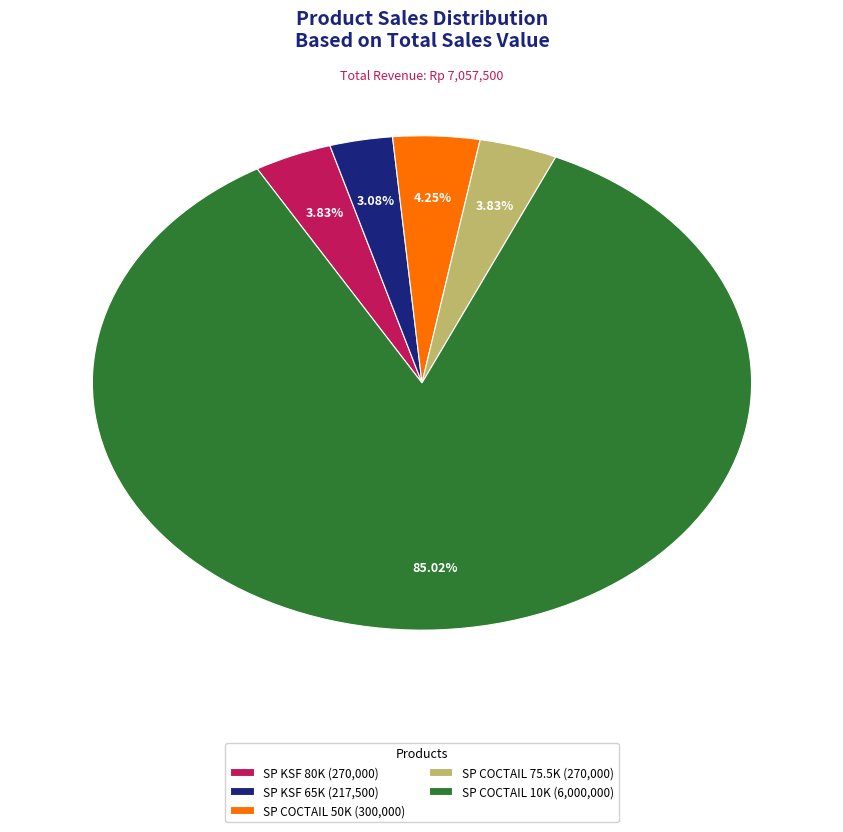

What is the ratio of the value at SP COCTAIL 10K (6,000,000) to the value at SP COCTAIL 50K (300,000)?

20.0